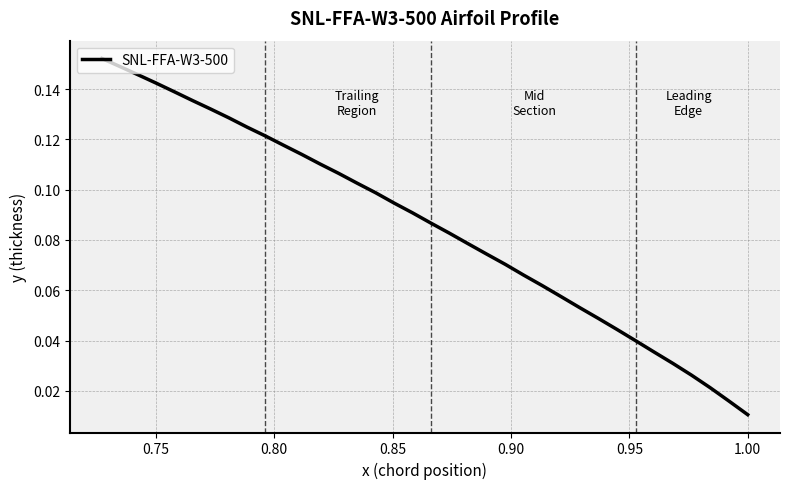

The value at 0.90 is 0.1. True or false?

False